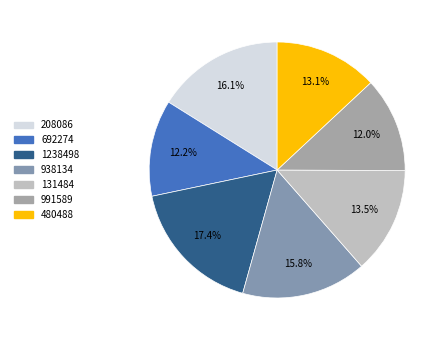

What percentage do 1238498 and 208086 together represent?

33.5%